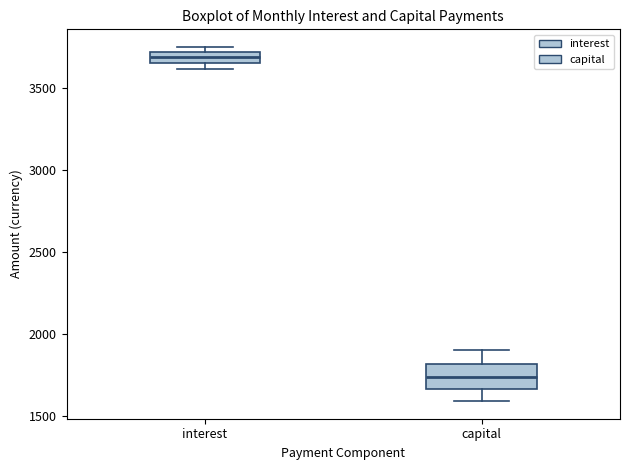

Where is the lower edge of the box for interest on the y-axis? The values are not printed on the chart, so give them approximately, as read against the axis.

3650